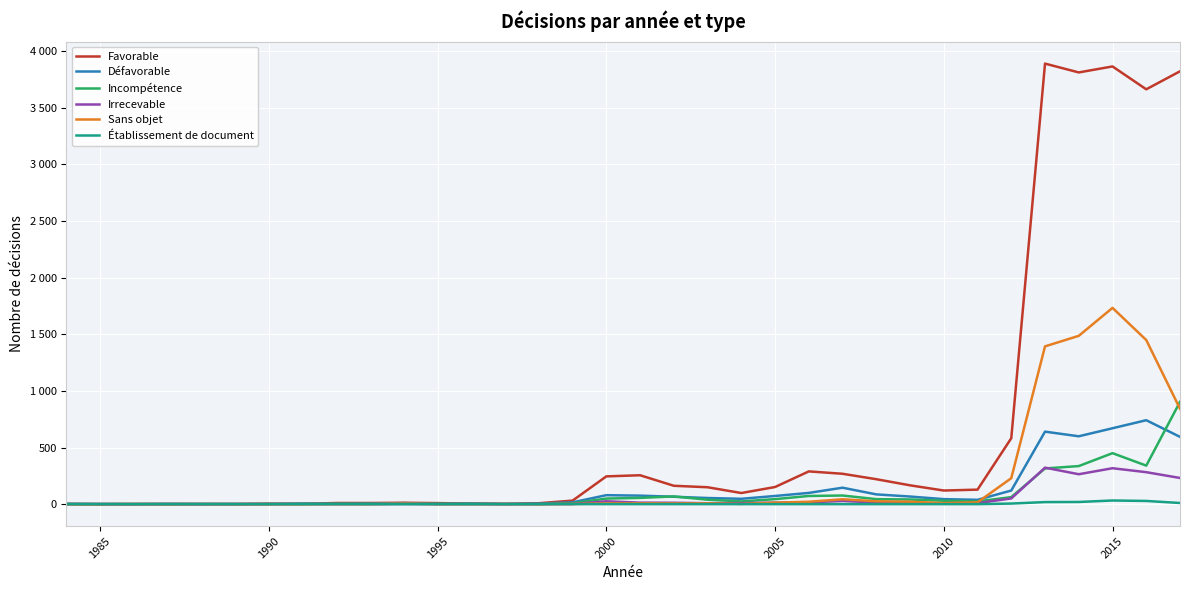

Does the chart display data point markers on the line(s)?

No